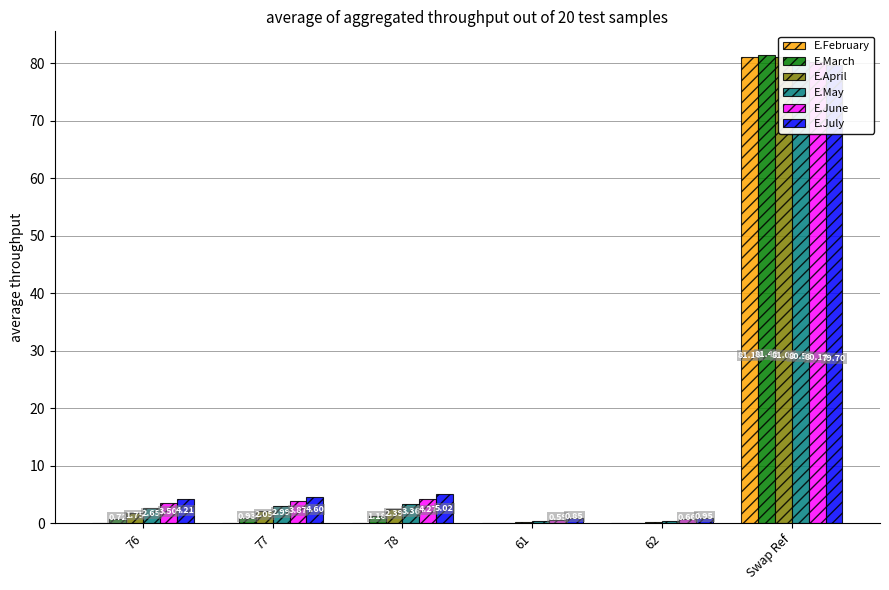

What is the difference between the highest and lowest values at 62?

0.9